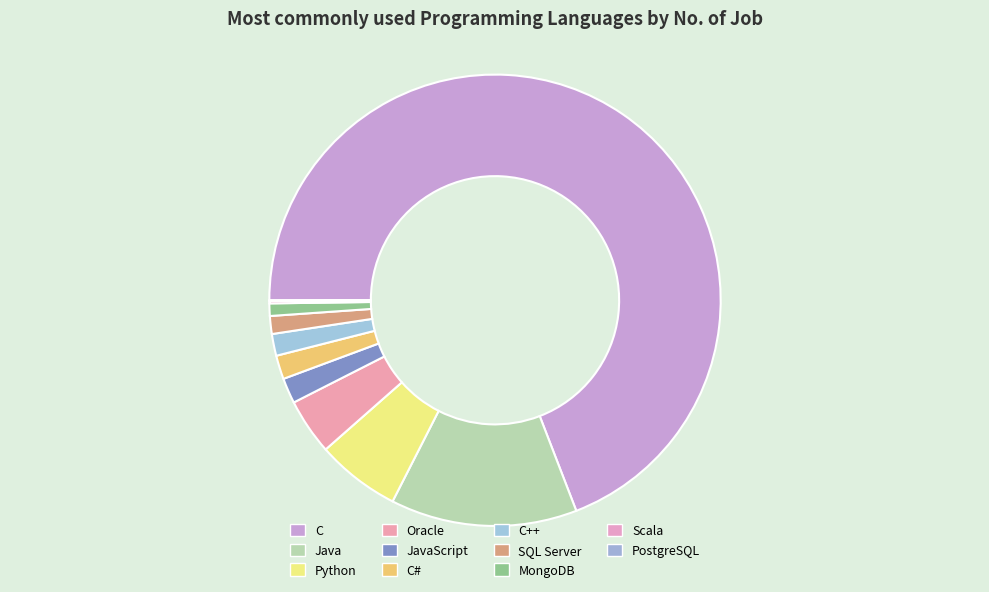

Is it true that C++ is 15% of the pie?

False